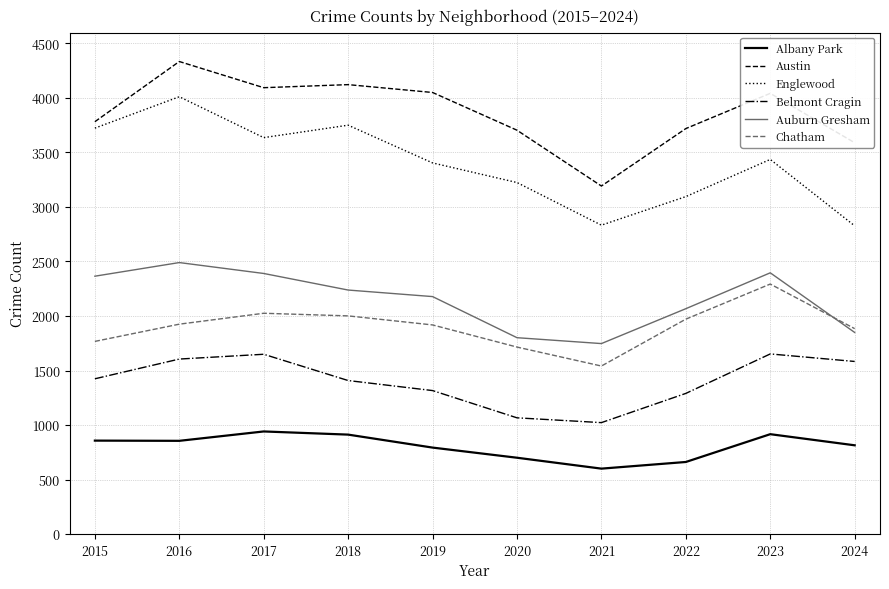

Between 2017 and 2024, which series saw the biggest shift?

Englewood